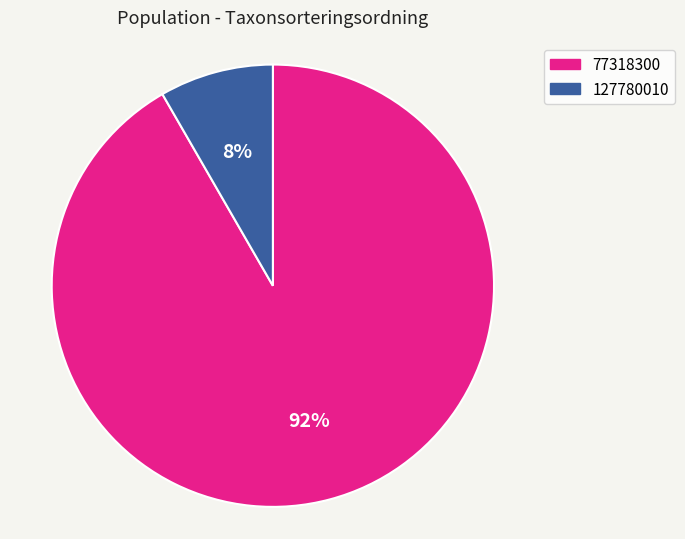

Is it true that 77318300 is 92% of the pie?

True